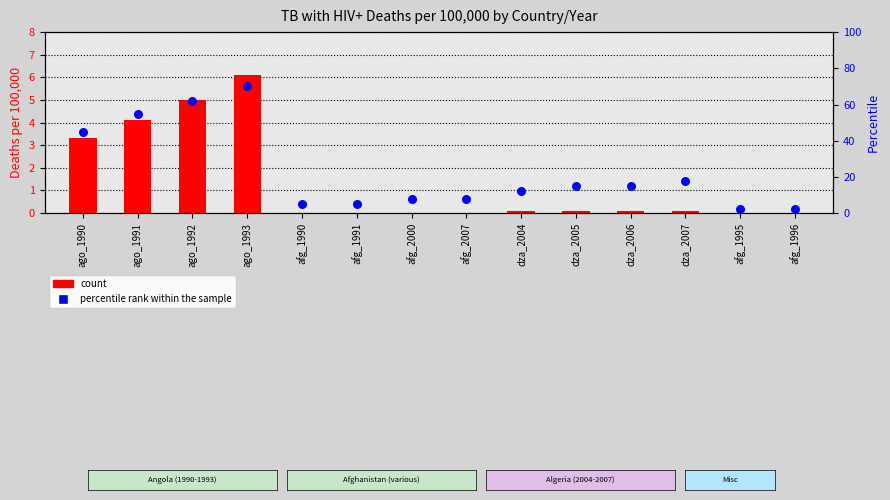

At how many categories does at least one series exceed 69?

1